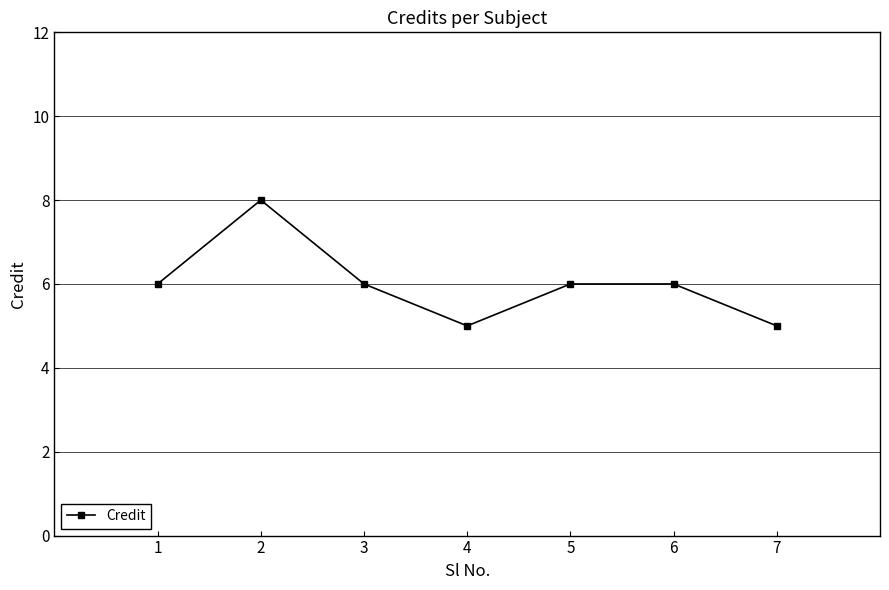

How many points are lower than both their immediate neighbors (excluding endpoints)?

1